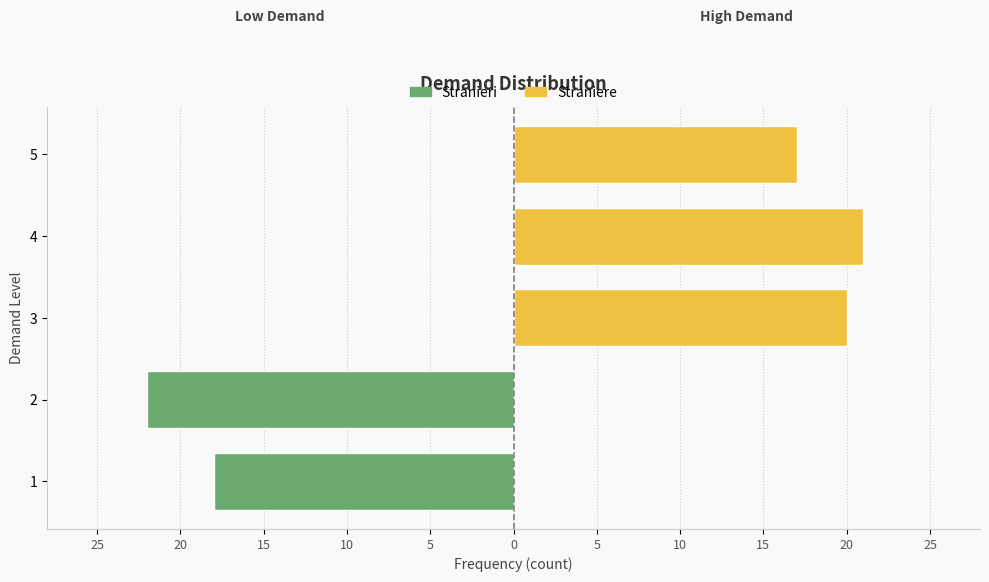

Reading left to right, extract all data points from this chart.

Stranieri: -18	-22	0	0	0
Straniere: 0	0	20	21	17